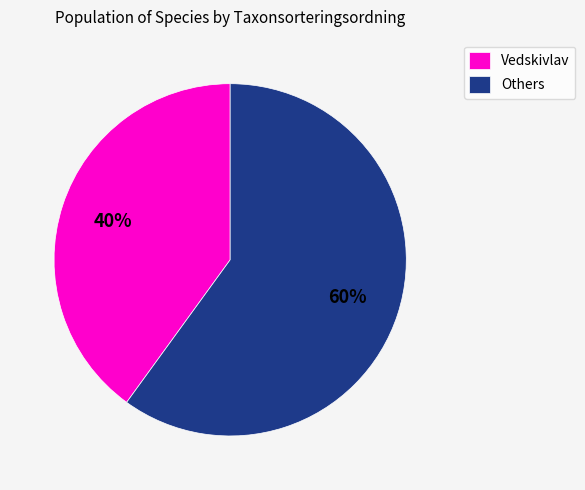

Combined, do Others and Vedskivlav account for over 50%?

Yes